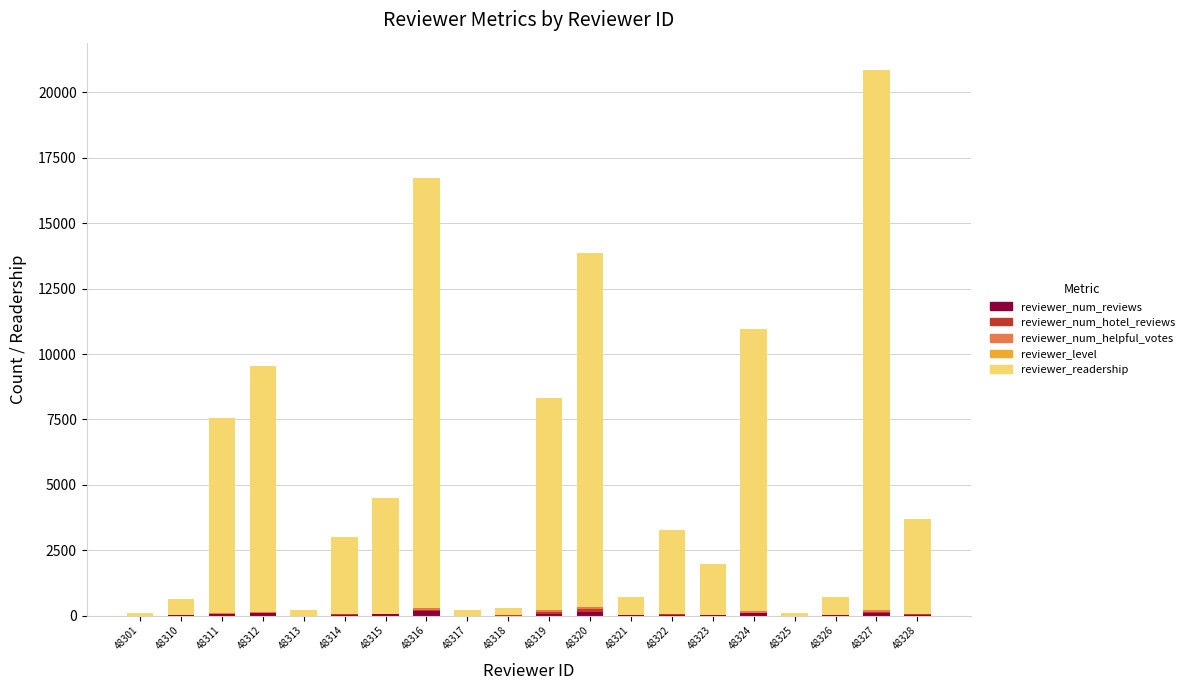

What is the average value of the reviewer_num_helpful_votes series?

25